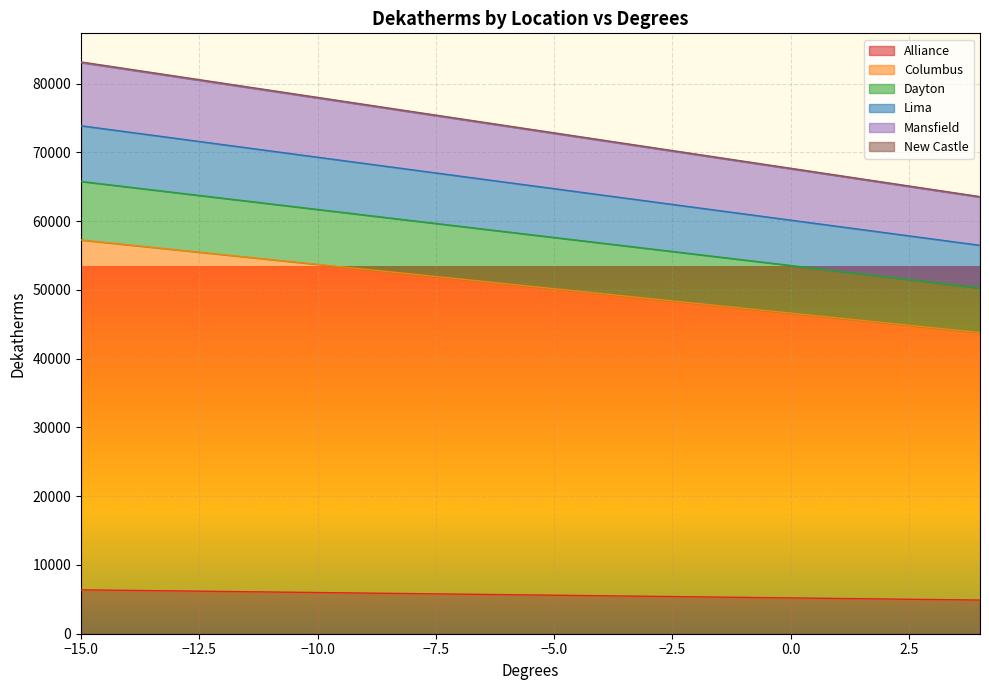

How many data points in Alliance are less than 5676?

10